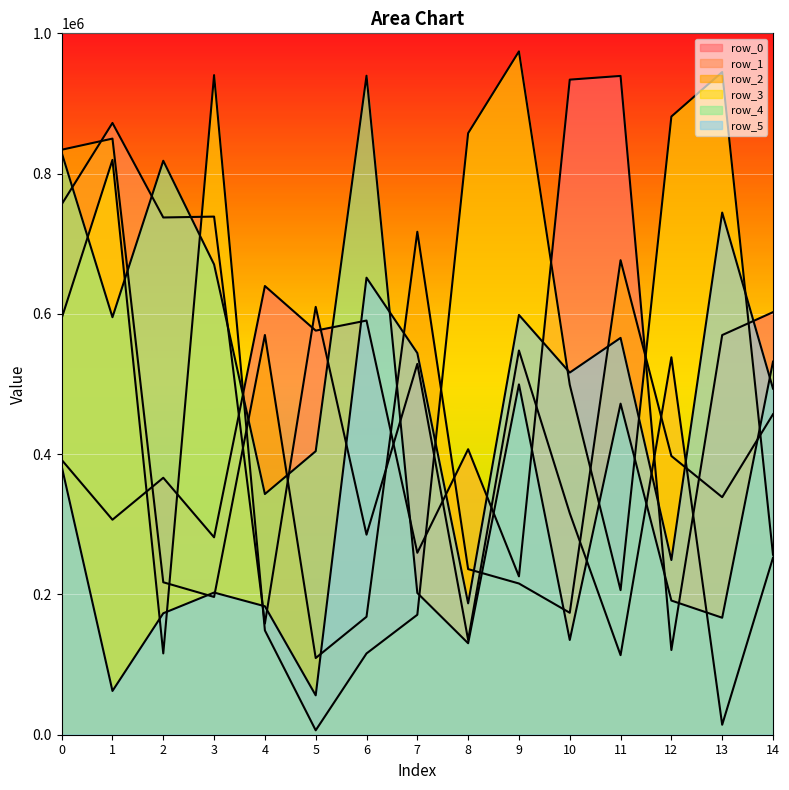

Where is the first local minimum for row_0?

1